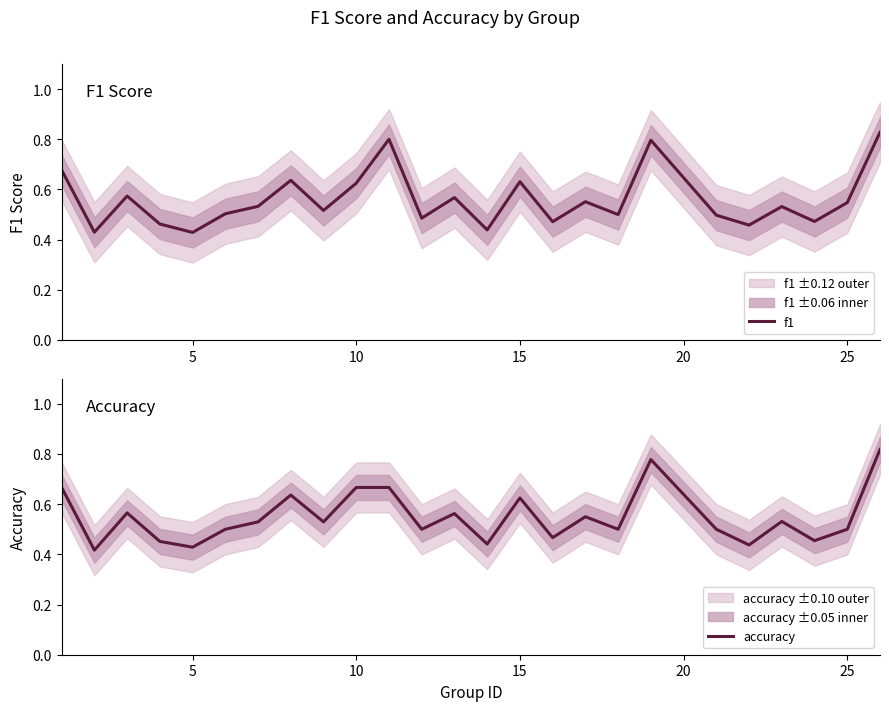

True or false: accuracy has a value of 0.5 at 25.

True